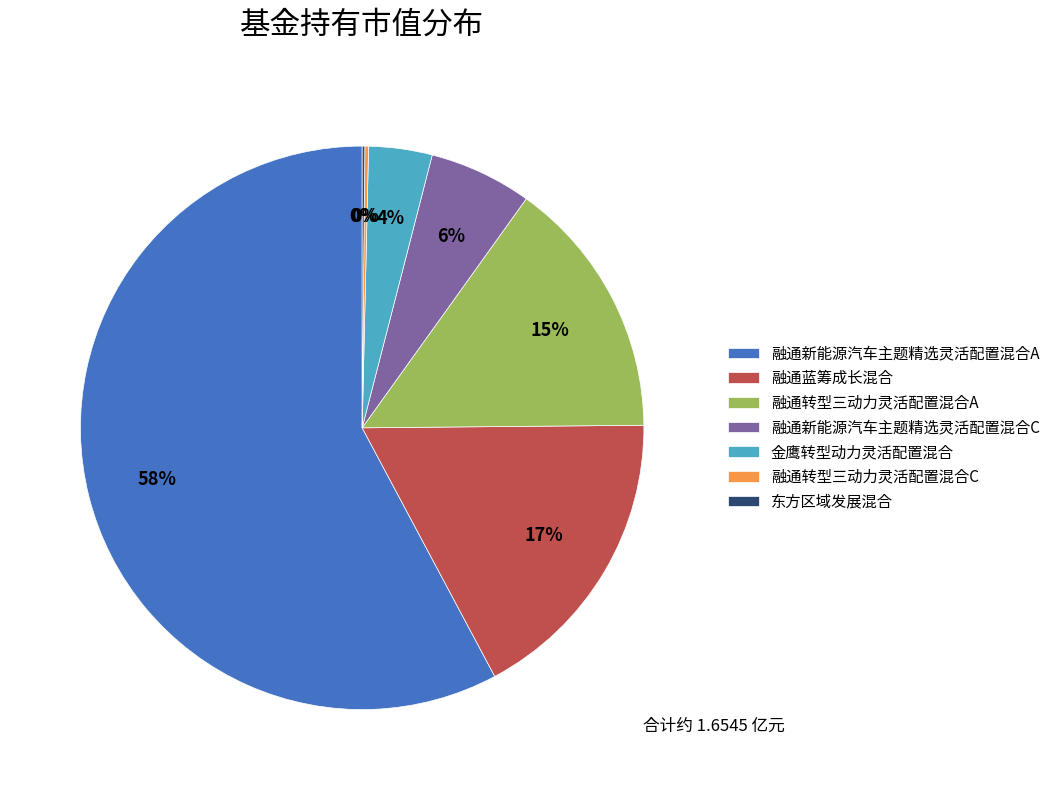

Which category has the biggest portion of the pie?

融通新能源汽车主题精选灵活配置混合A